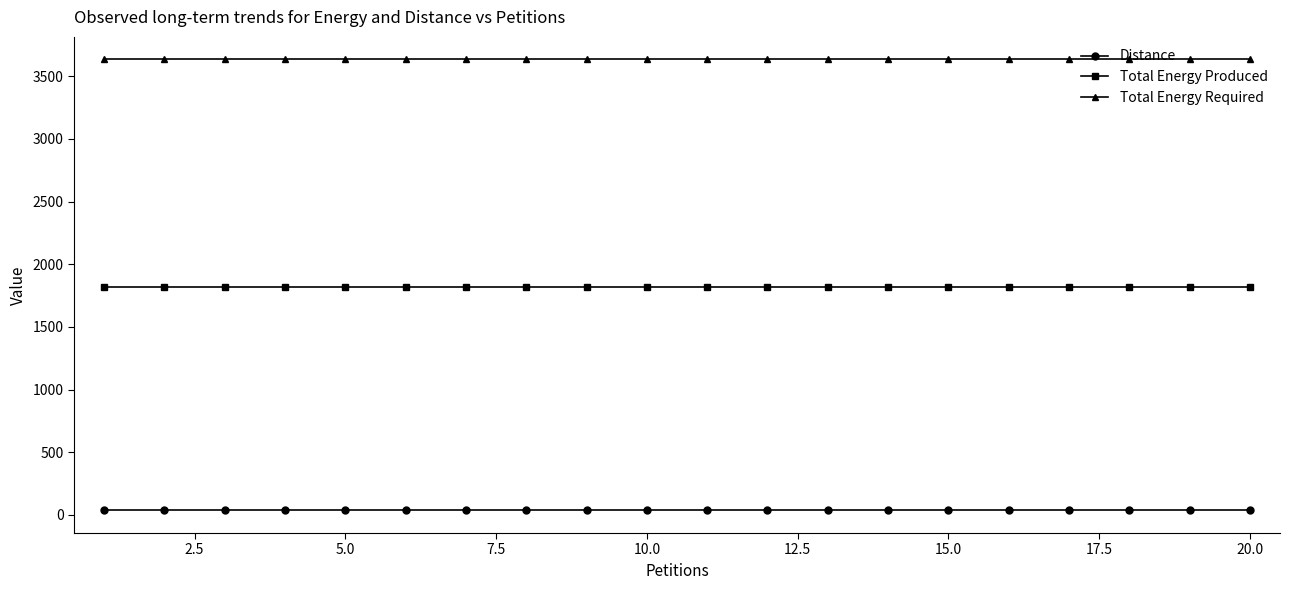

True or false: Total Energy Produced and Total Energy Required cross at least once.

False